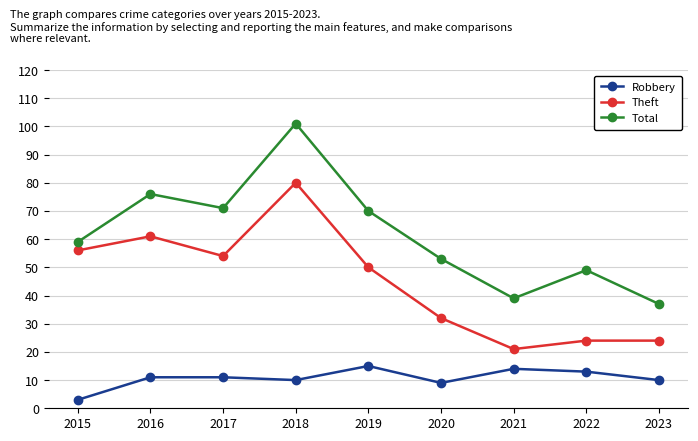

Reading left to right, transcribe all the data shown in this chart.

Robbery: 2015=3	2016=11	2017=11	2018=10	2019=15	2020=9	2021=14	2022=13	2023=10
Theft: 2015=56	2016=61	2017=54	2018=80	2019=50	2020=32	2021=21	2022=24	2023=24
Total: 2015=59	2016=76	2017=71	2018=101	2019=70	2020=53	2021=39	2022=49	2023=37